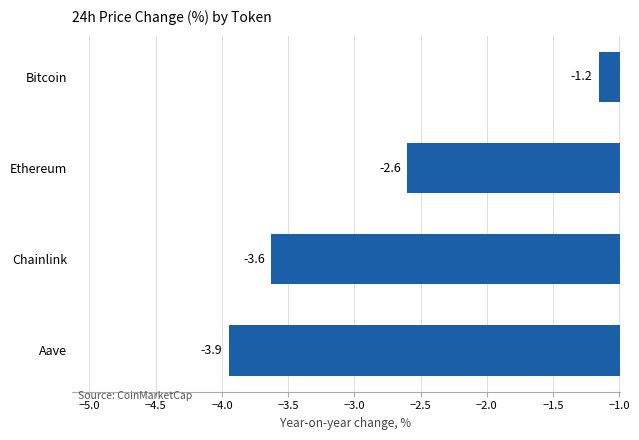

Reading bottom to top, transcribe all the data shown in this chart.

Aave=-3.9	Chainlink=-3.6	Ethereum=-2.6	Bitcoin=-1.2